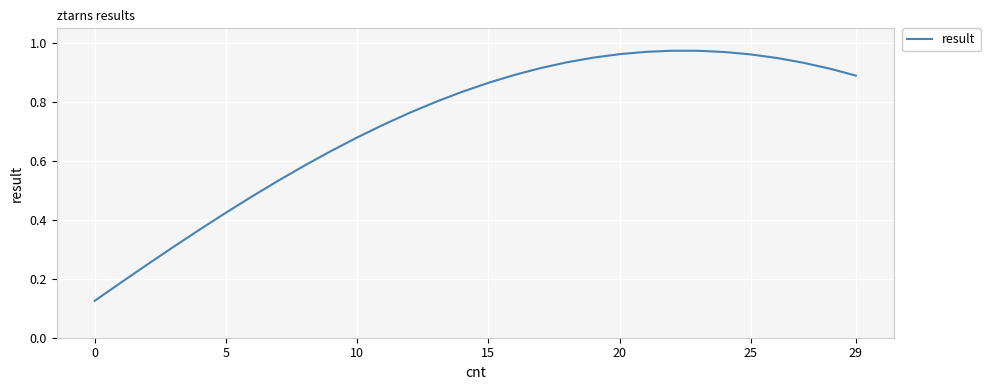

What is the value of the 24th point from the left?

1.0